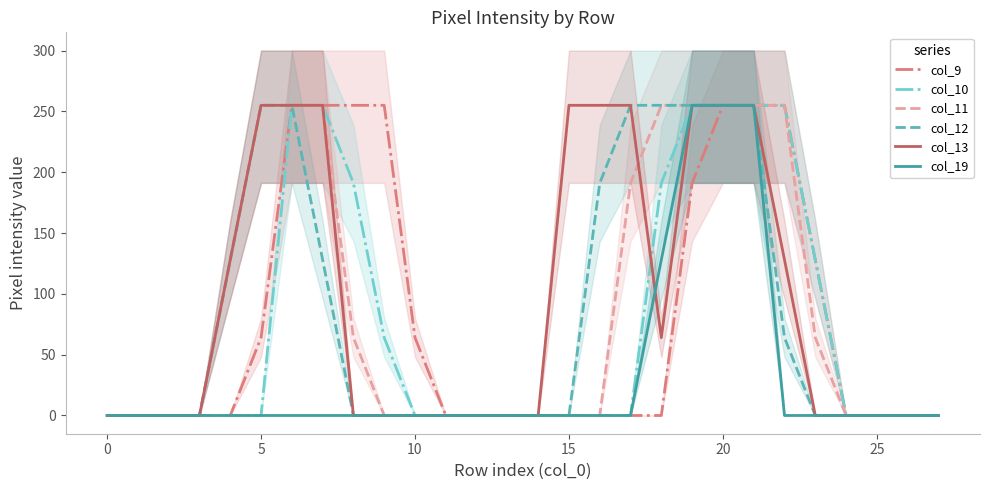

What is the difference between the col_12 values at 17 and 15?

255